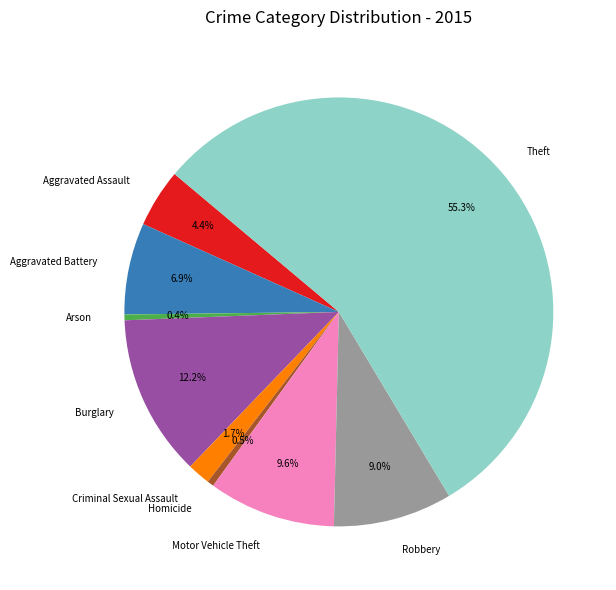

Which slice is the largest?

Theft